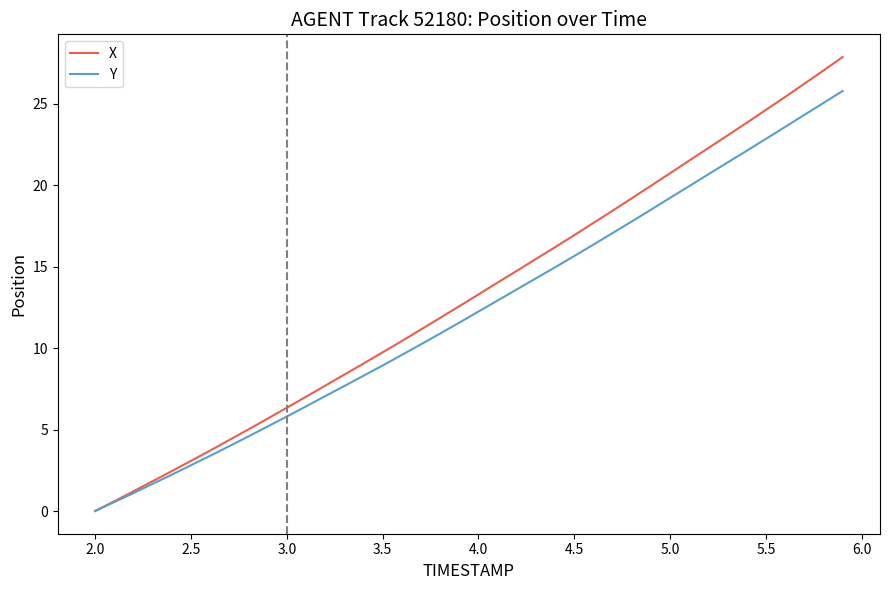

Which series has the widest spread of values?

X